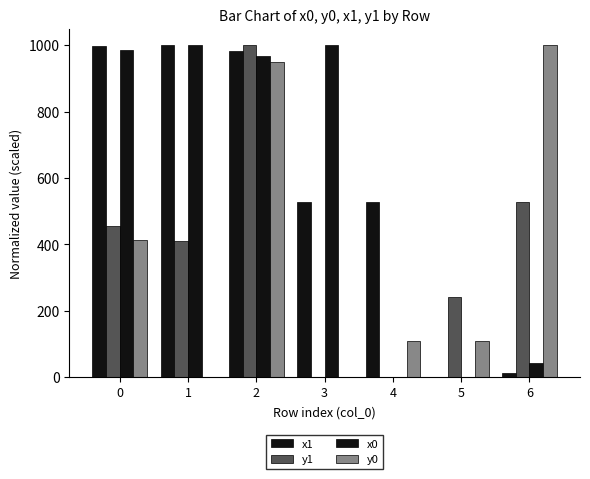

How many groups of bars are there?

7